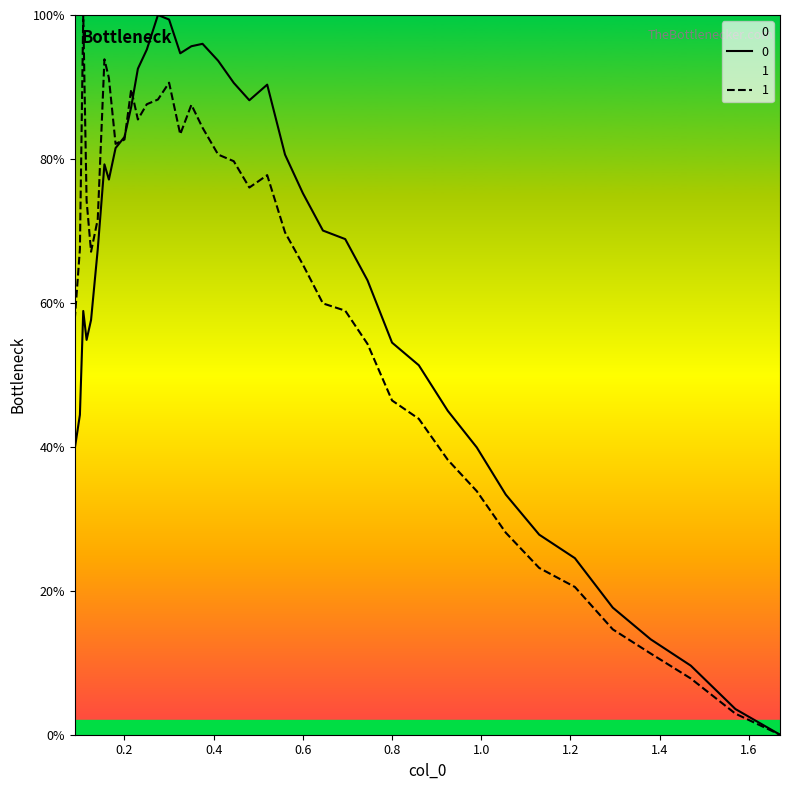

What is the maximum value for 1?

100.0